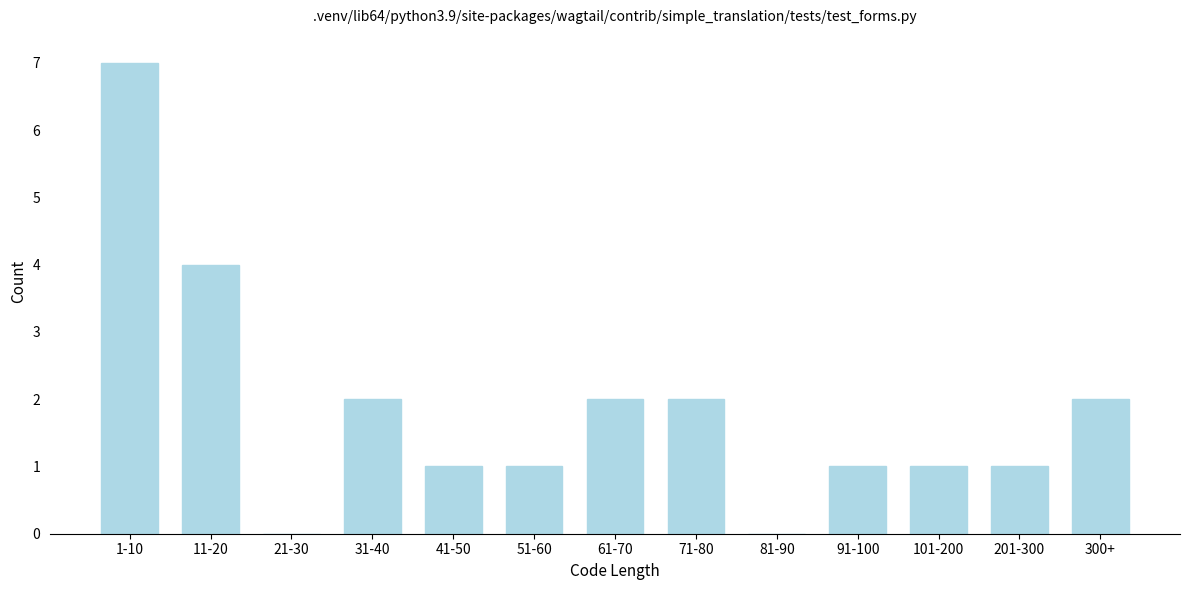

What is the sum of the values at 51-60 and 300+?

3